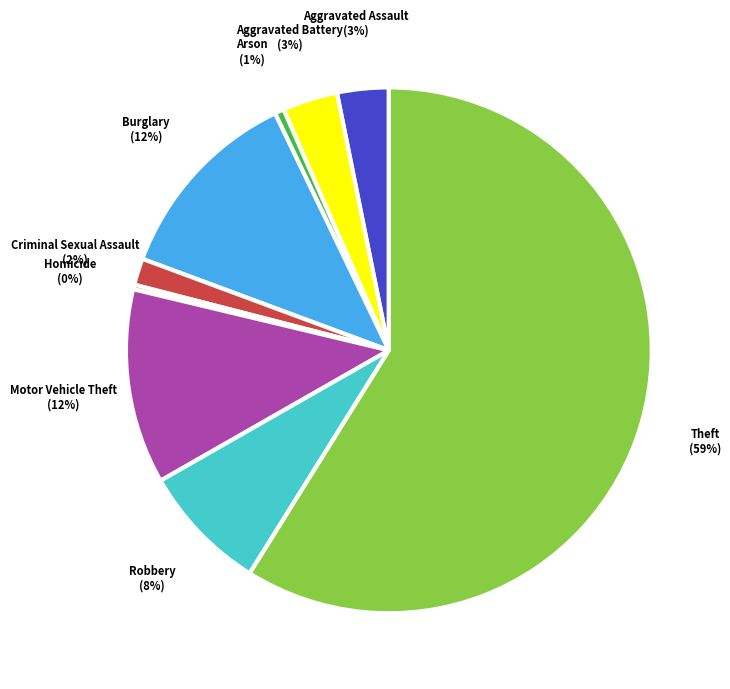

Is it true that Robbery is 18% of the pie?

False